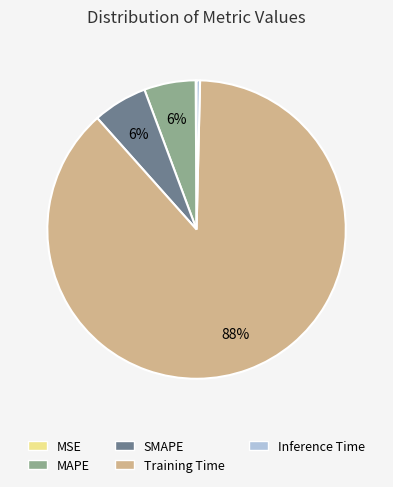

The Inference Time slice represents 0% of the pie. True or false?

True